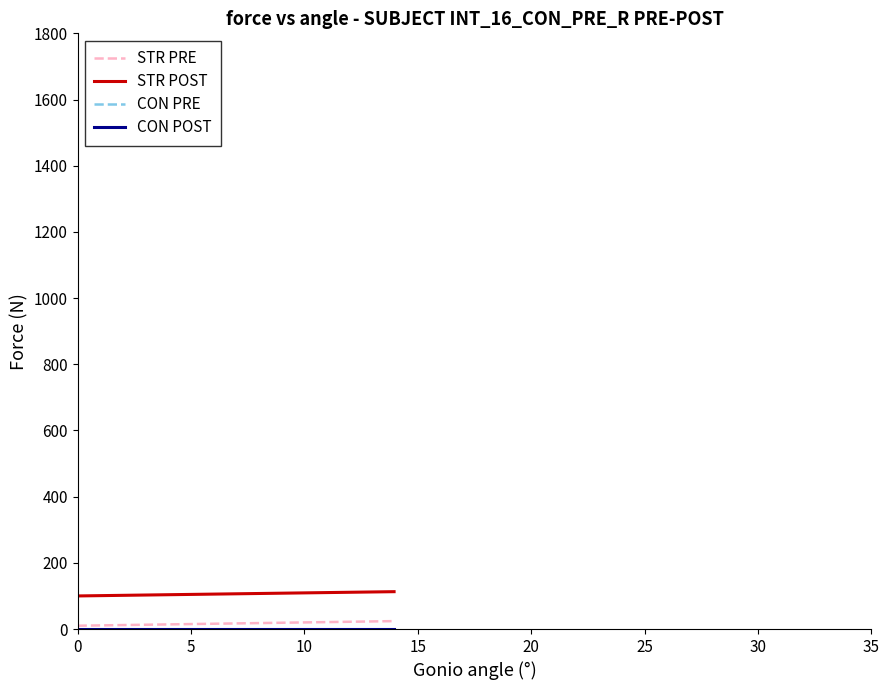

What is the lowest value of the STR POST series?

100.0